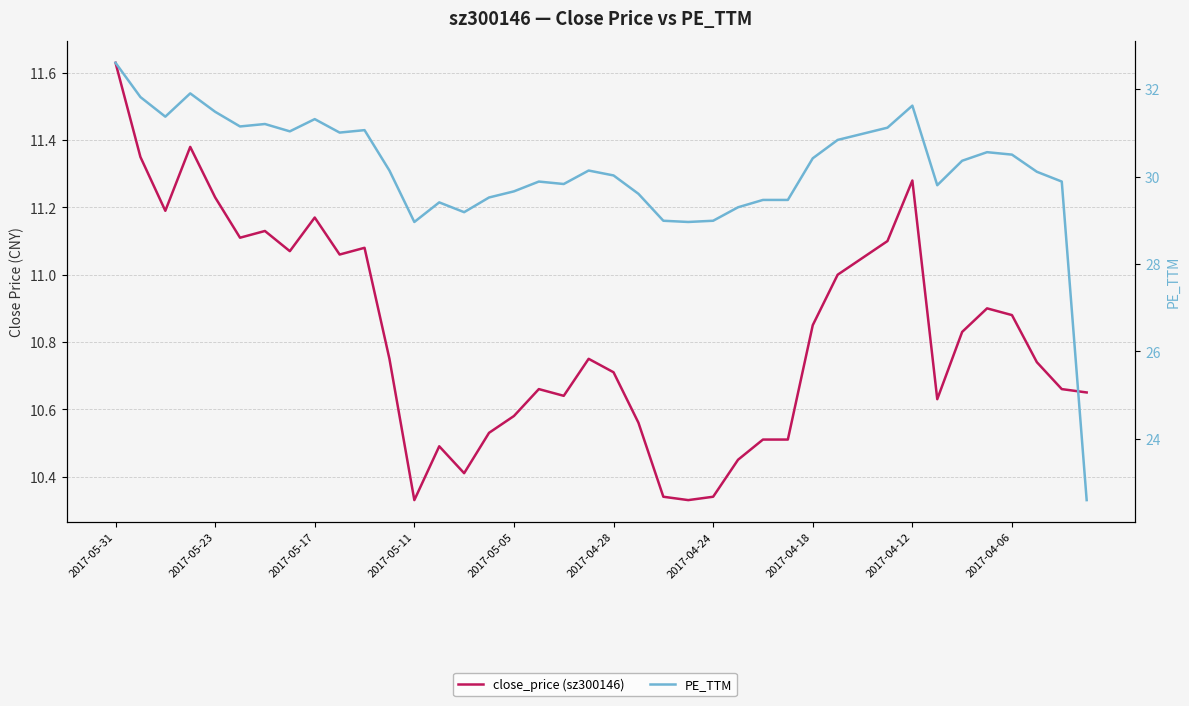

Rank the series by their average value, from highest to lowest.

PE_TTM, close_price (sz300146)